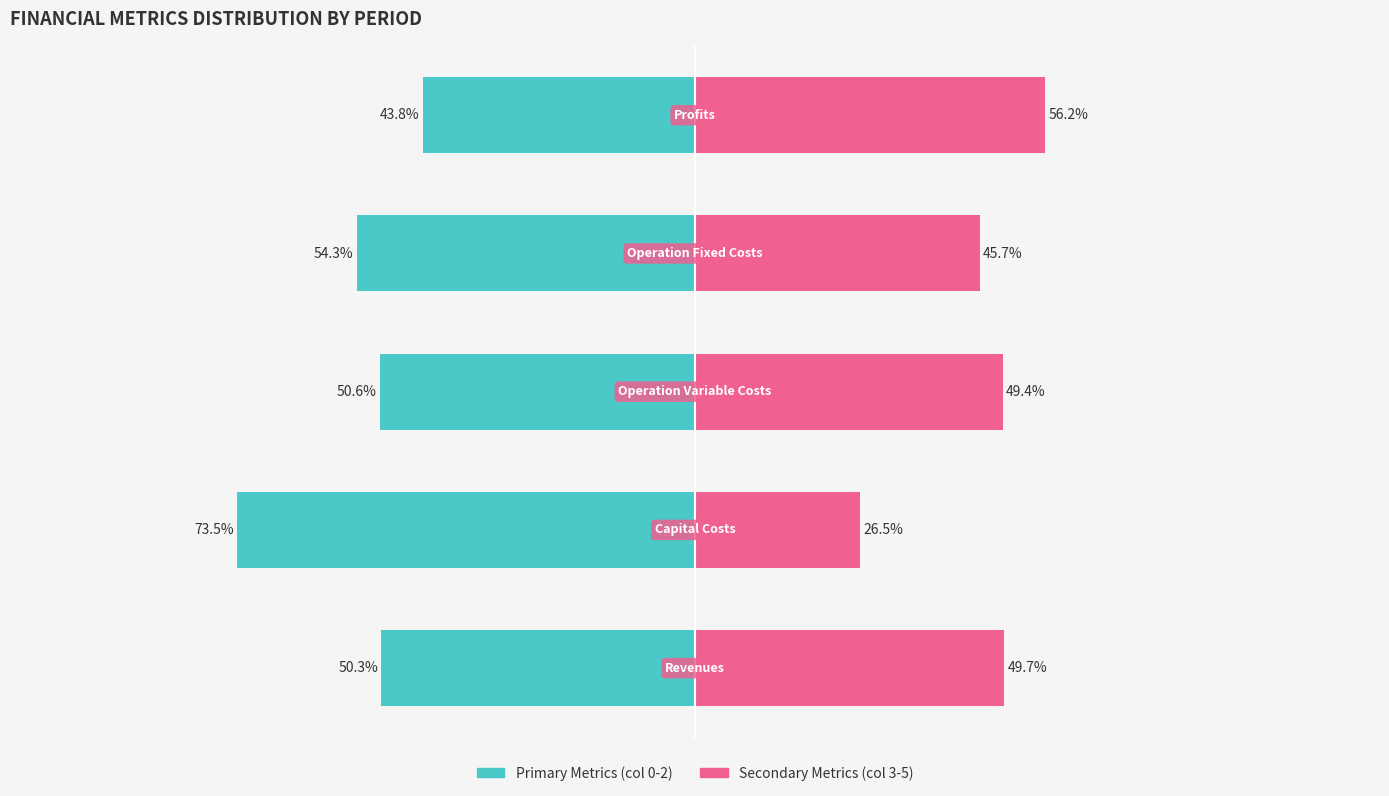

Rank the series at 1 from highest to lowest value.

Secondary Metrics (3-5), Primary Metrics (0-2)